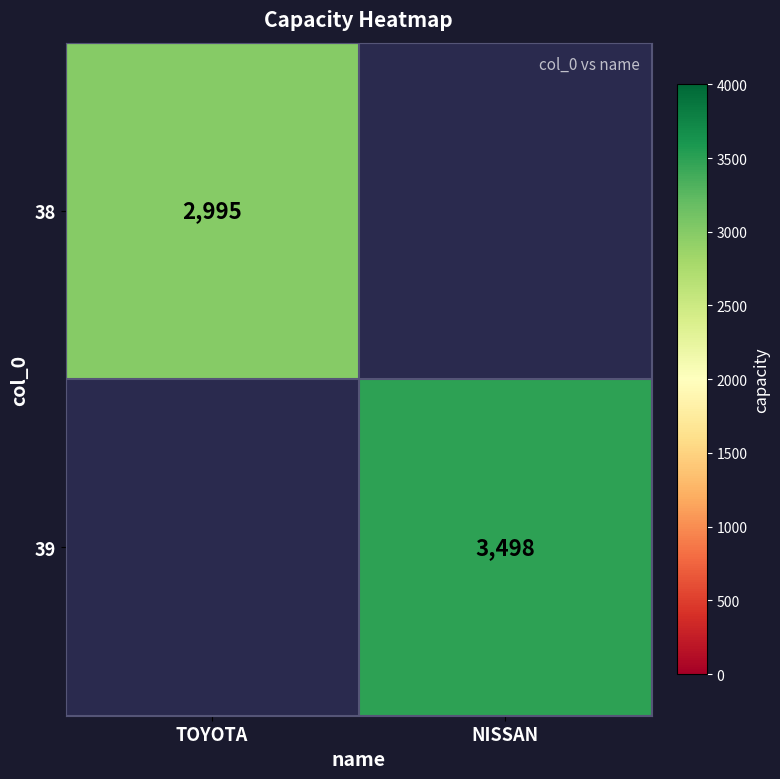

The 39 series shows 943 at NISSAN. True or false?

False